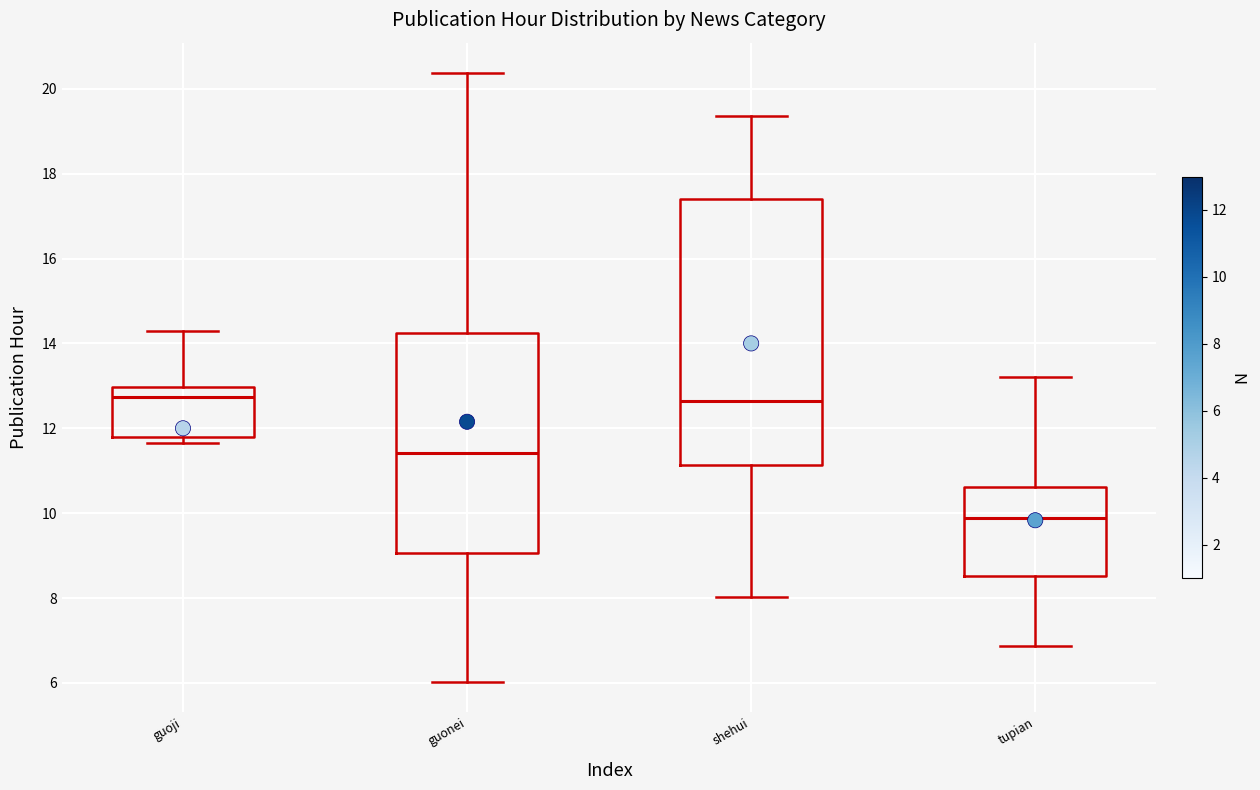

Reading left to right, transcribe this box plot: for each box, give where its median line is, the range the box spans, and where its two whiskers end, as read against the y-axis. The values are not printed on the chart, so give them approximately, as read against the axis.

guoji: median 12.8, box 11.8 to 13.0, whiskers 11.6 to 14.2
guonei: median 11.4, box 9.0 to 14.2, whiskers 6.0 to 20.4
shehui: median 12.6, box 11.2 to 17.4, whiskers 8.0 to 19.4
tupian: median 9.8, box 8.6 to 10.6, whiskers 6.8 to 13.2